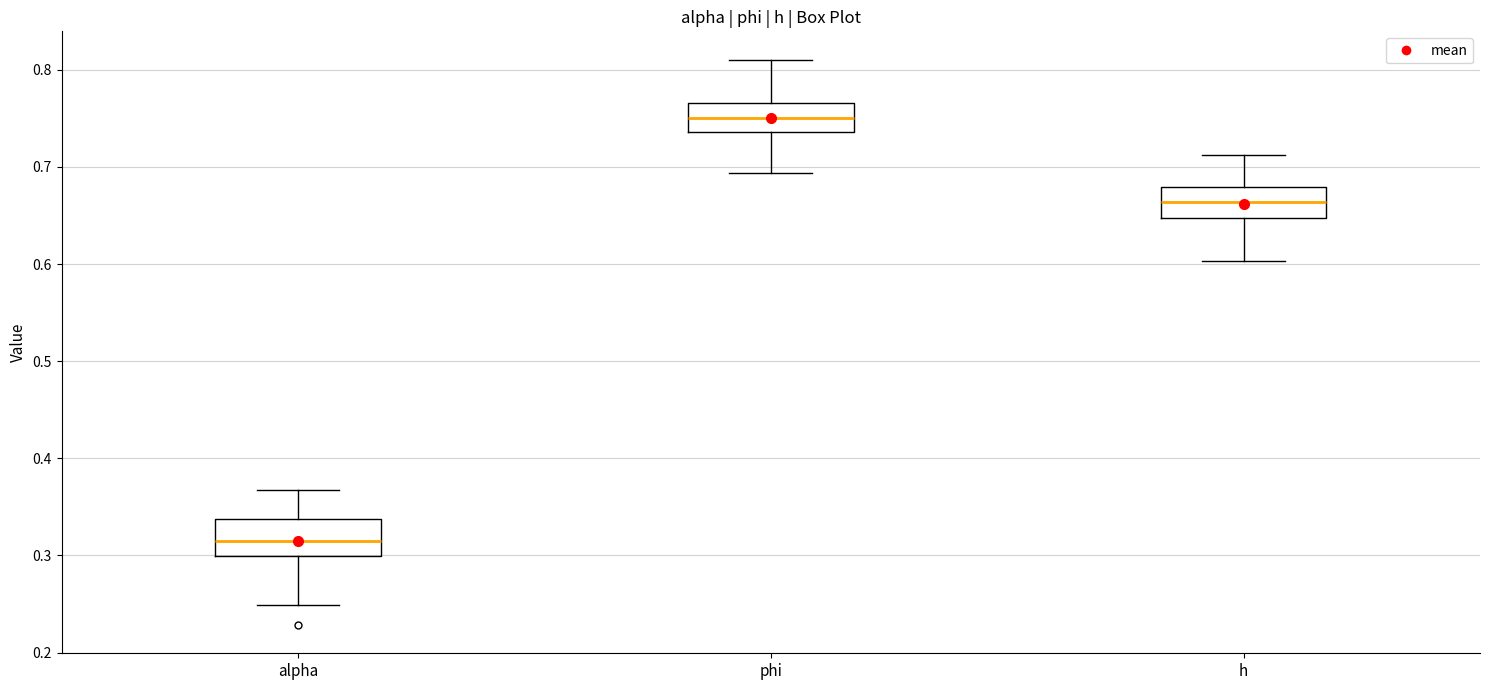

Which box has the lowest median line?

alpha